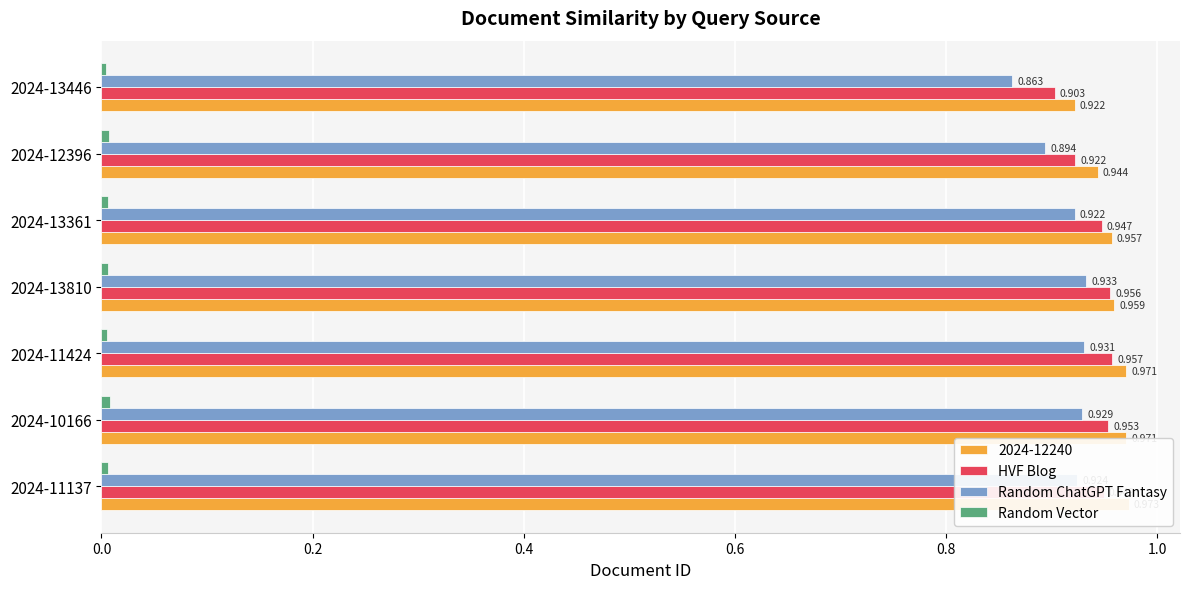

What is the lowest value of the HVF Blog series?

0.9